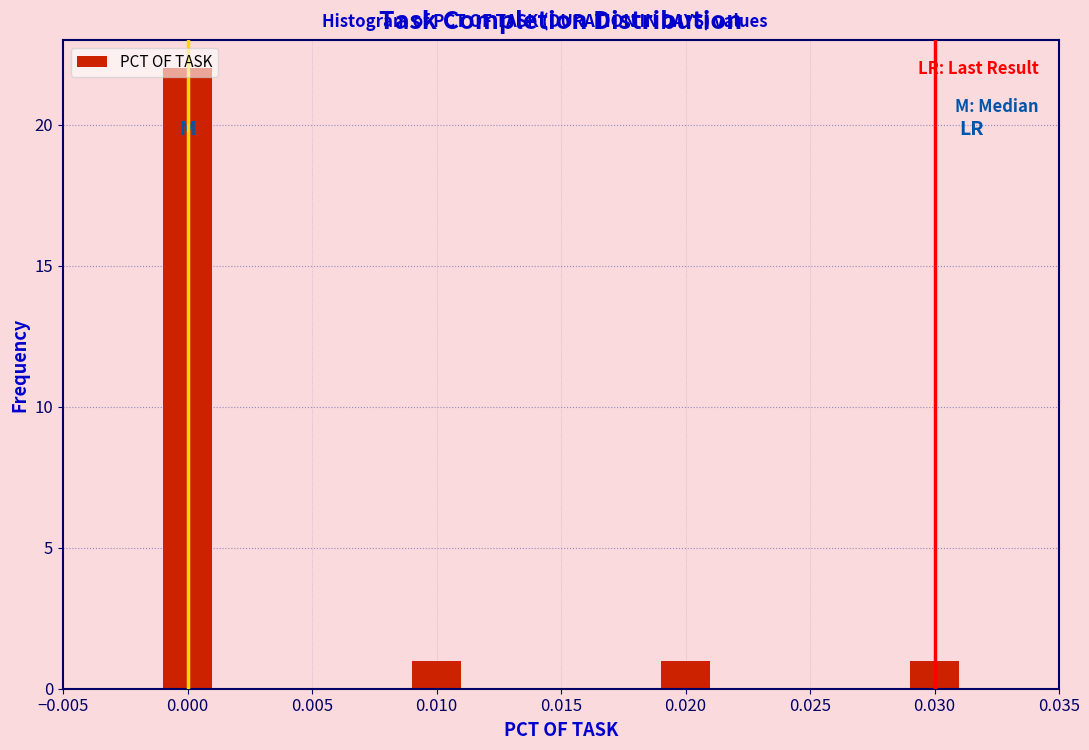

The chart shows a value of 6 at 0.000. True or false?

False